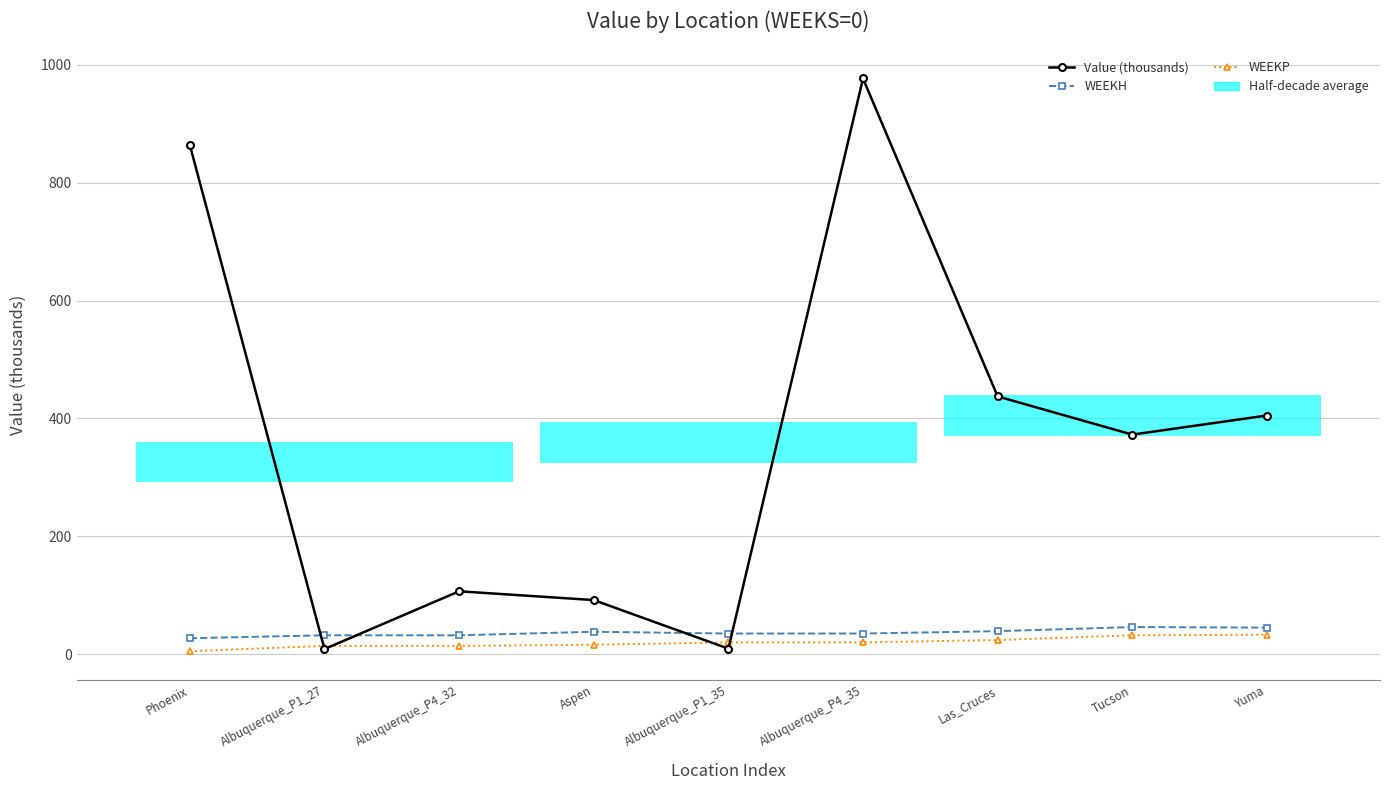

Which category has the highest value in the WEEKP series?

Yuma